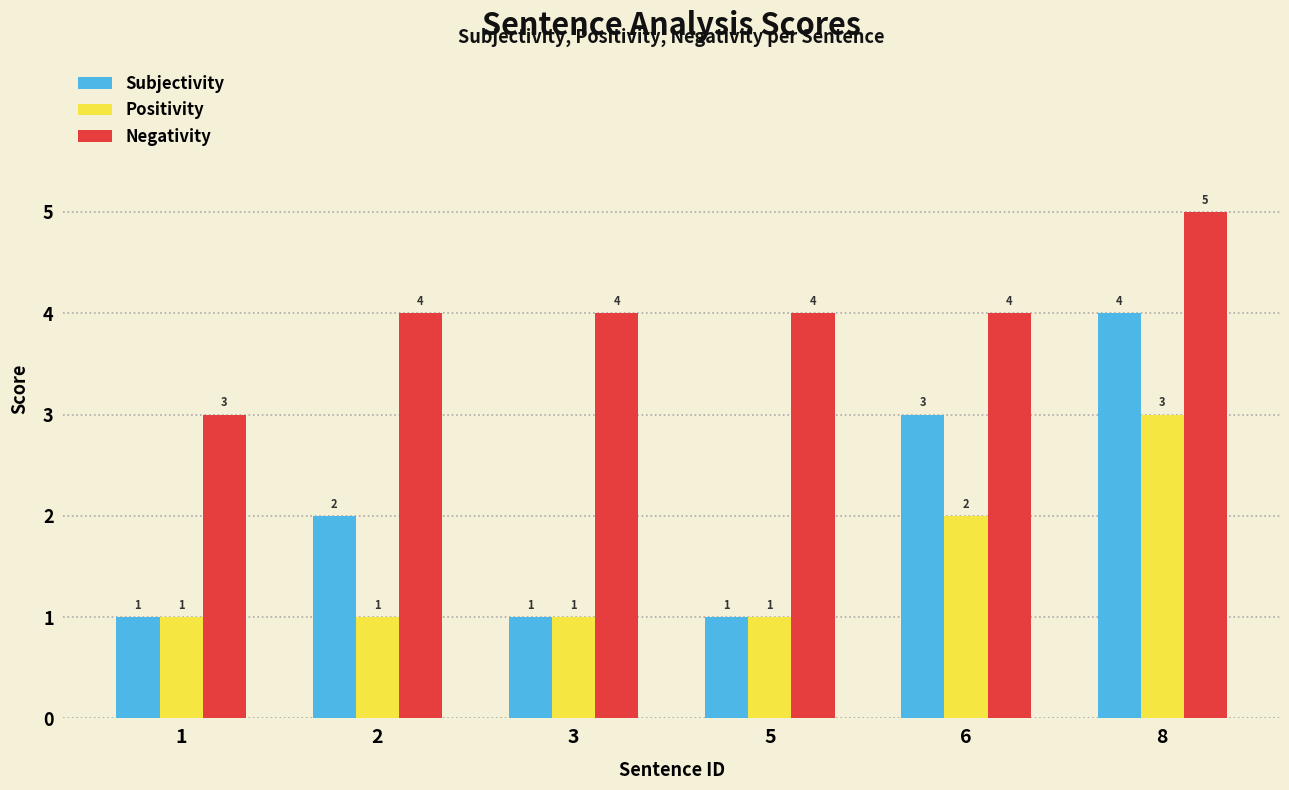

True or false: Subjectivity has a value of 3 at 2.

False